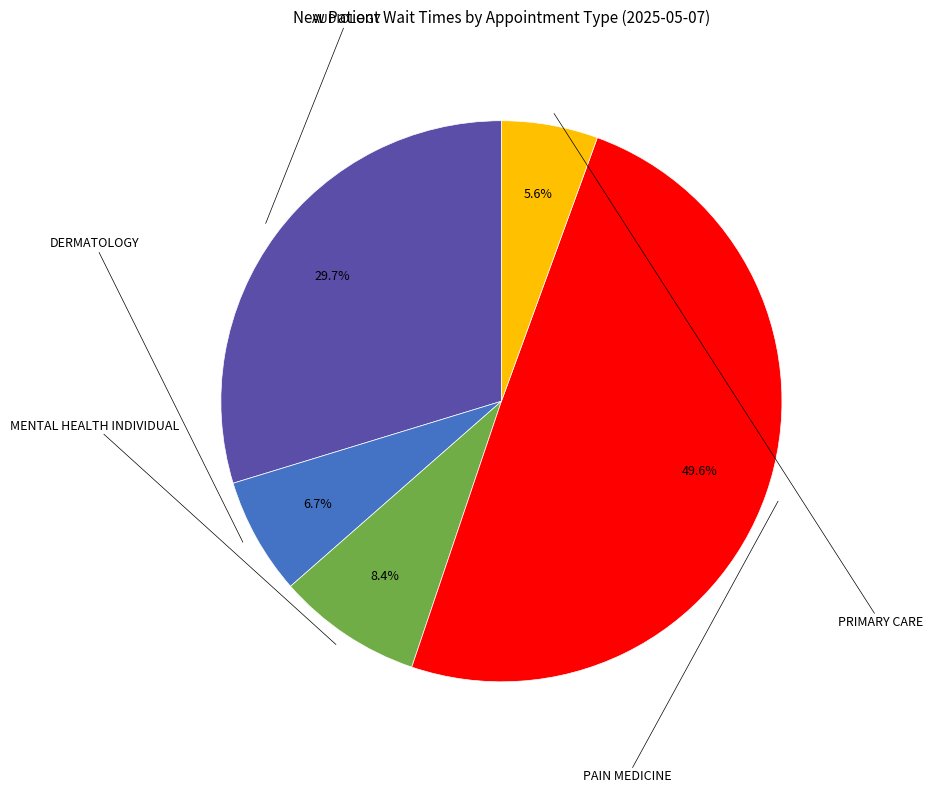

Is there a majority slice in this chart?

No